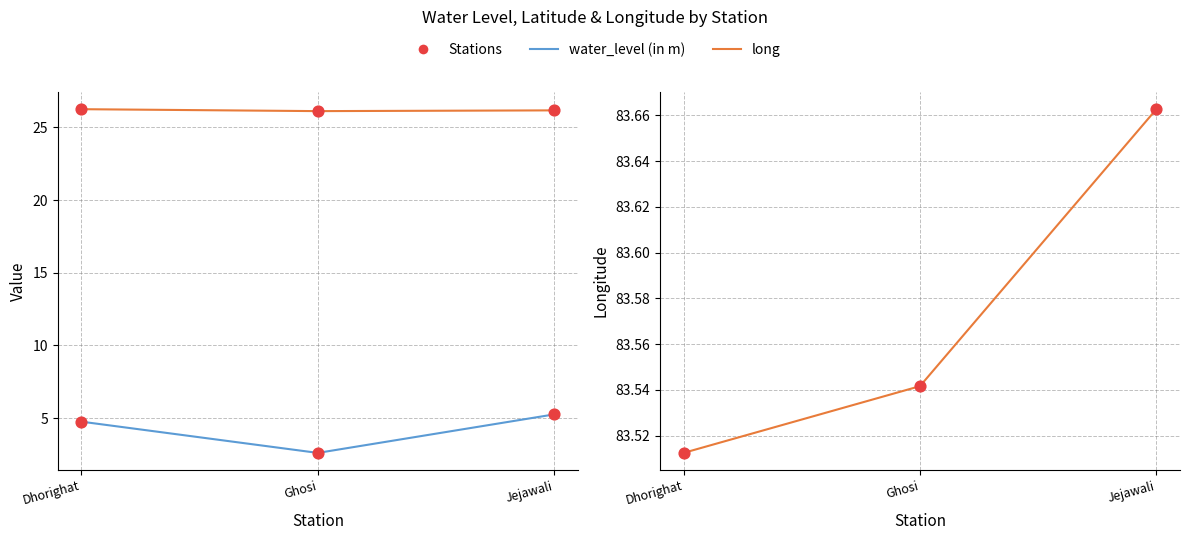

Which series has the largest total across all categories?

long